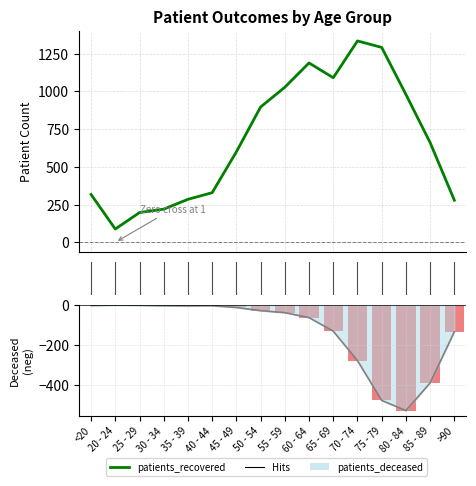

Which series has the widest spread of values?

patients_recovered